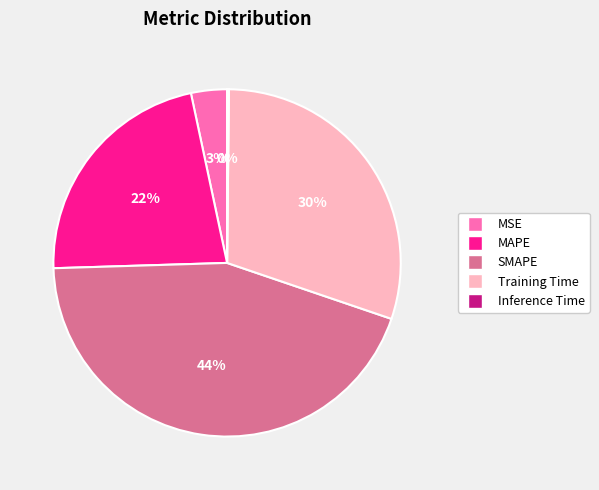

True or false: Training Time accounts for 37% of the total.

False